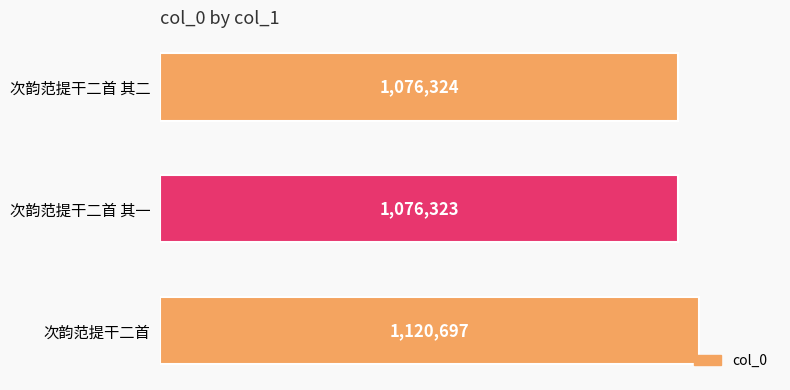

Does the chart contain any negative values?

No